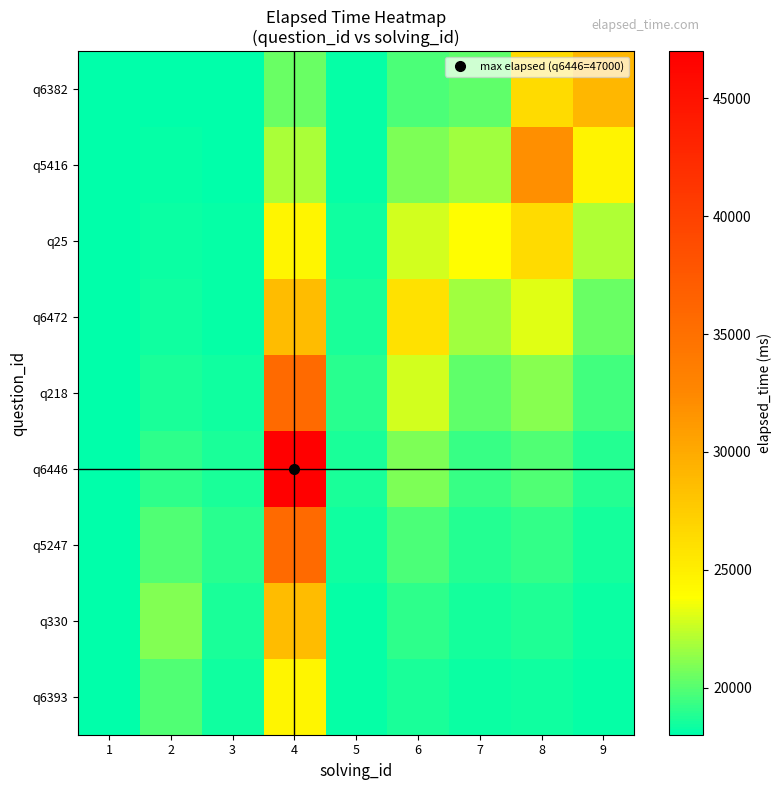

What is the difference between the highest and lowest values at 8?

13577.2